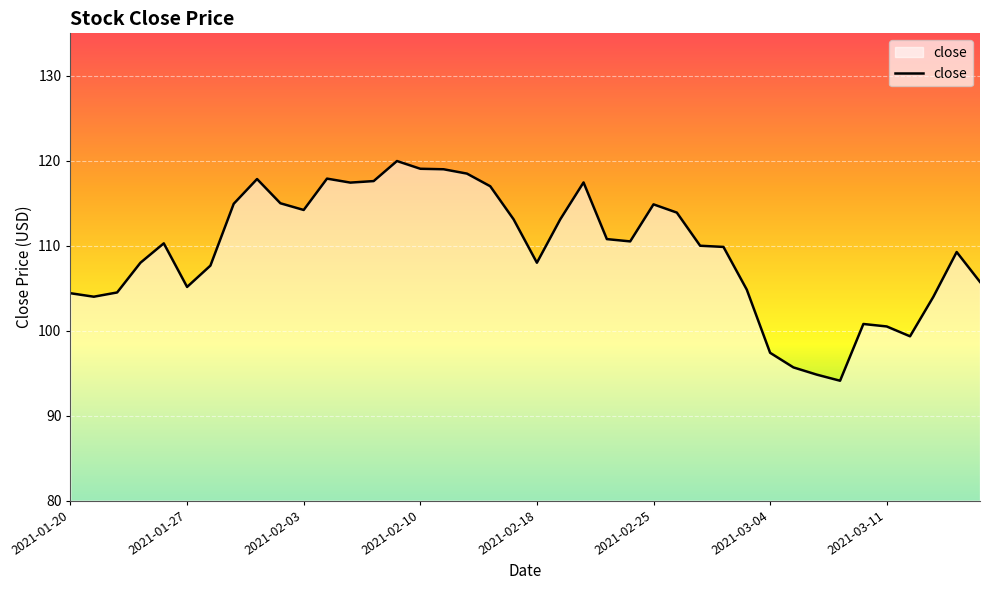

What is the difference between the maximum and minimum values?

25.9